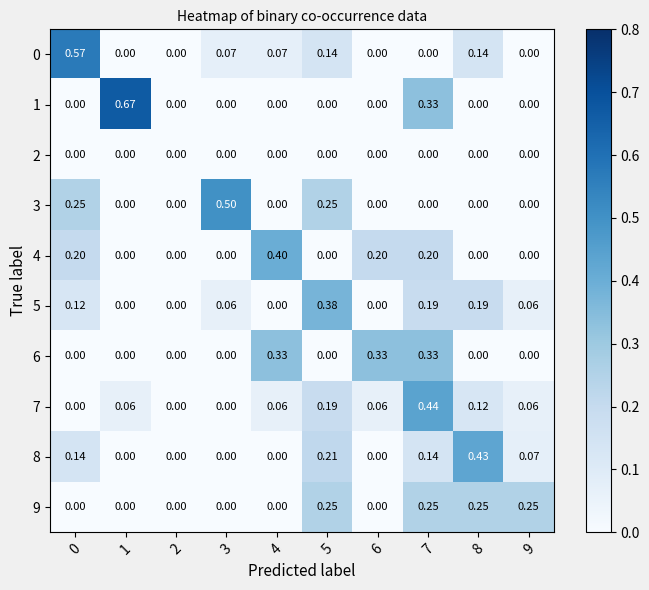

Is the value of 0 at 5 greater than the value of 4 at 5?

Yes